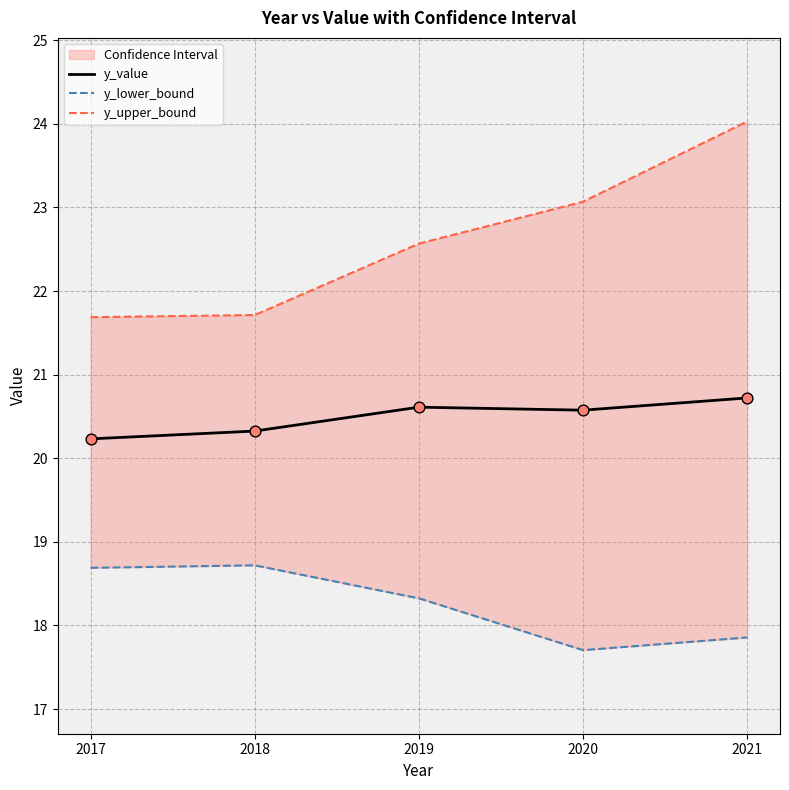

What are all the series names shown in the legend?

y_value, y_lower_bound, y_upper_bound